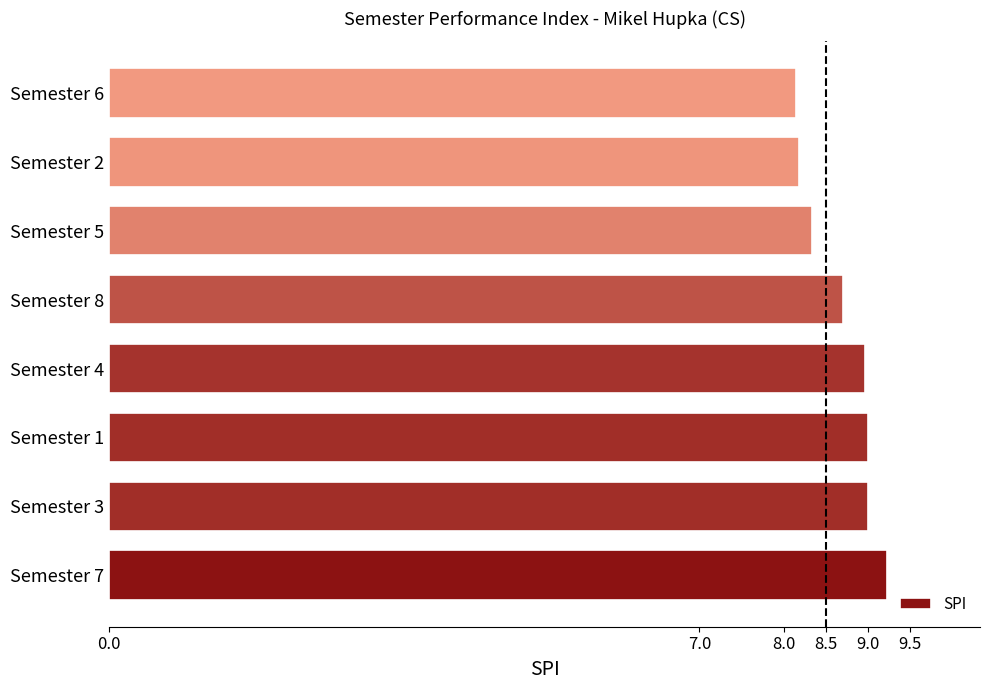

The value at Semester 4 is 9.0. True or false?

True